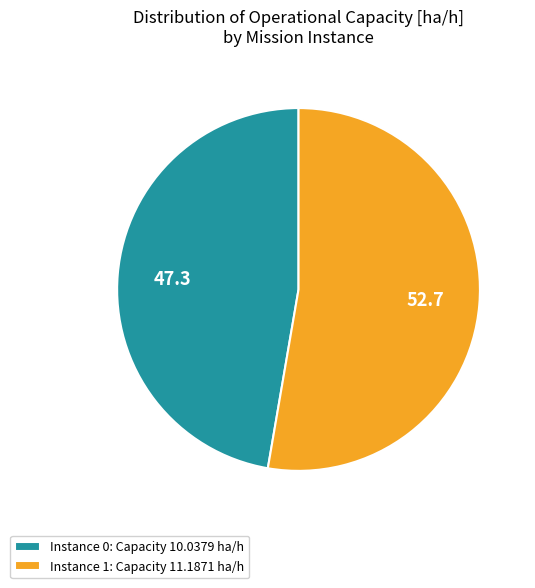

Rank the categories by value from highest to lowest.

Instance 1: Capacity 11.1871 ha/h, Instance 0: Capacity 10.0379 ha/h